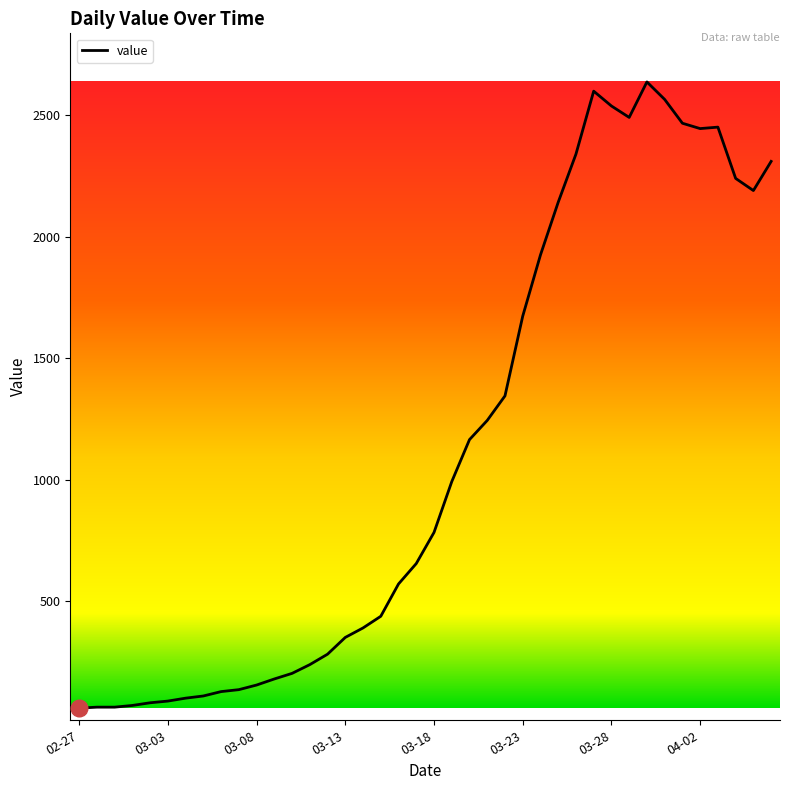

What is the maximum value shown in the chart?

2638